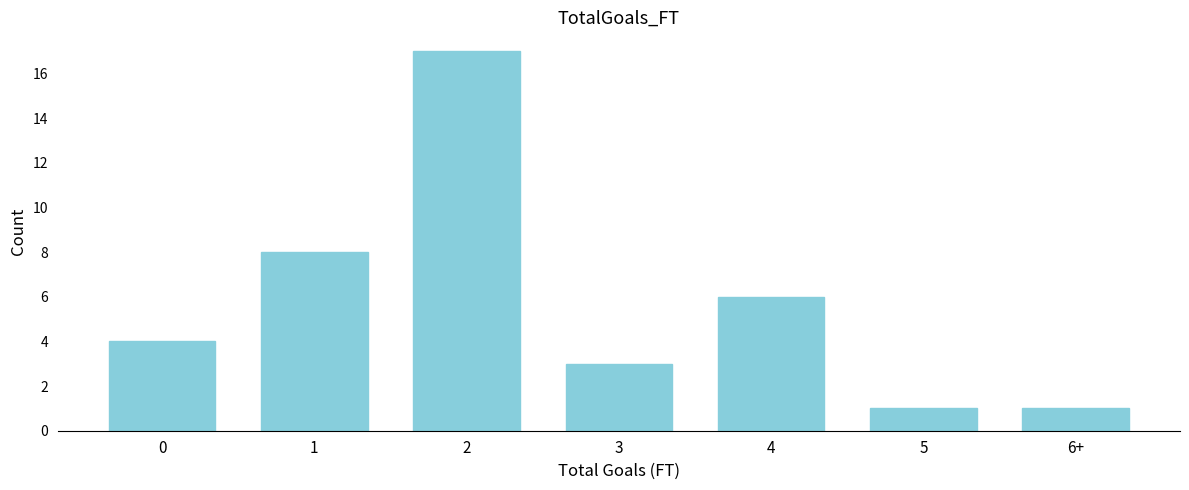

Reading left to right, what are all the values shown in this chart?

4	8	17	3	6	1	1